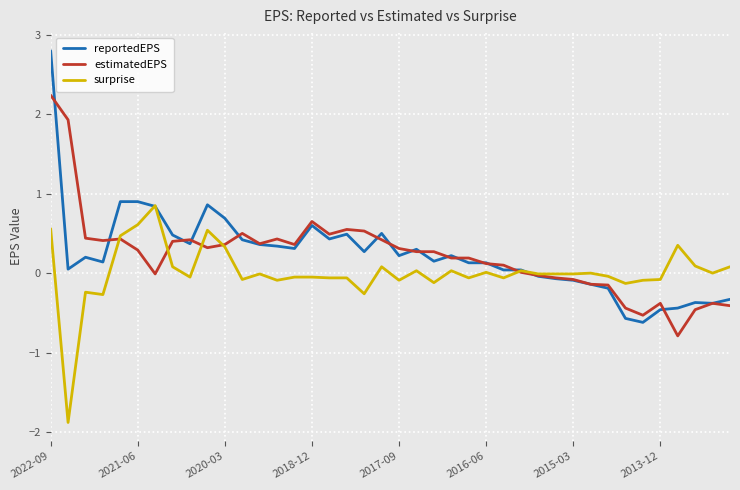

Which series has the largest range (max minus min)?

reportedEPS